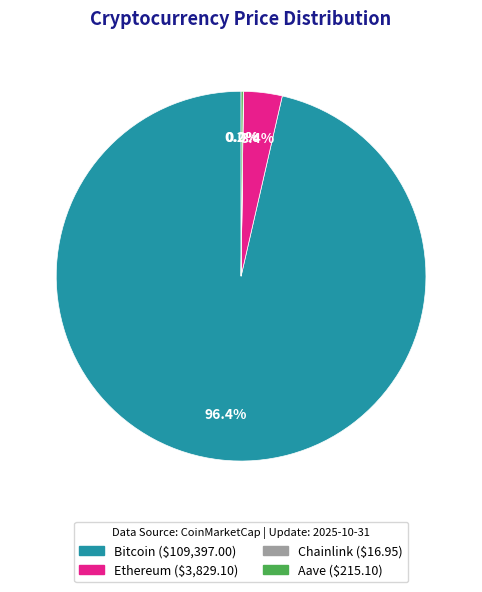

Does Bitcoin ($109,397.00) represent more than half of the total?

Yes